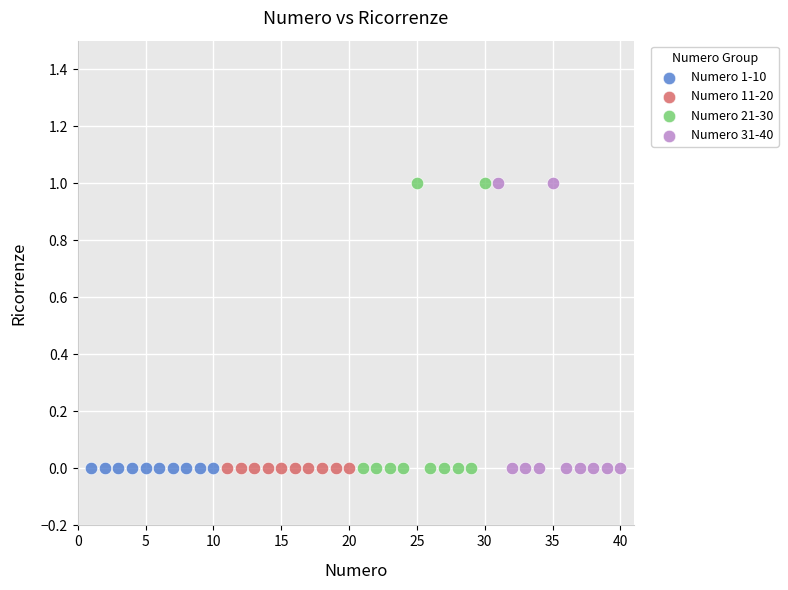

What are all the series names shown in the legend?

Numero 1-10, Numero 11-20, Numero 21-30, Numero 31-40